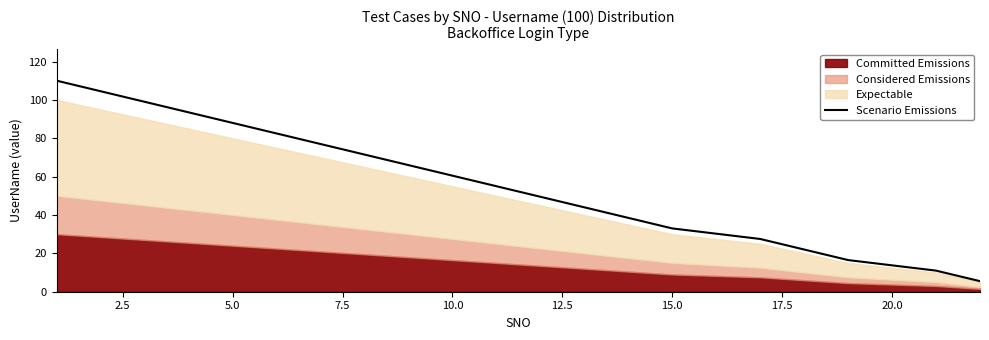

What is the maximum value for Scenario Emissions?

110.0